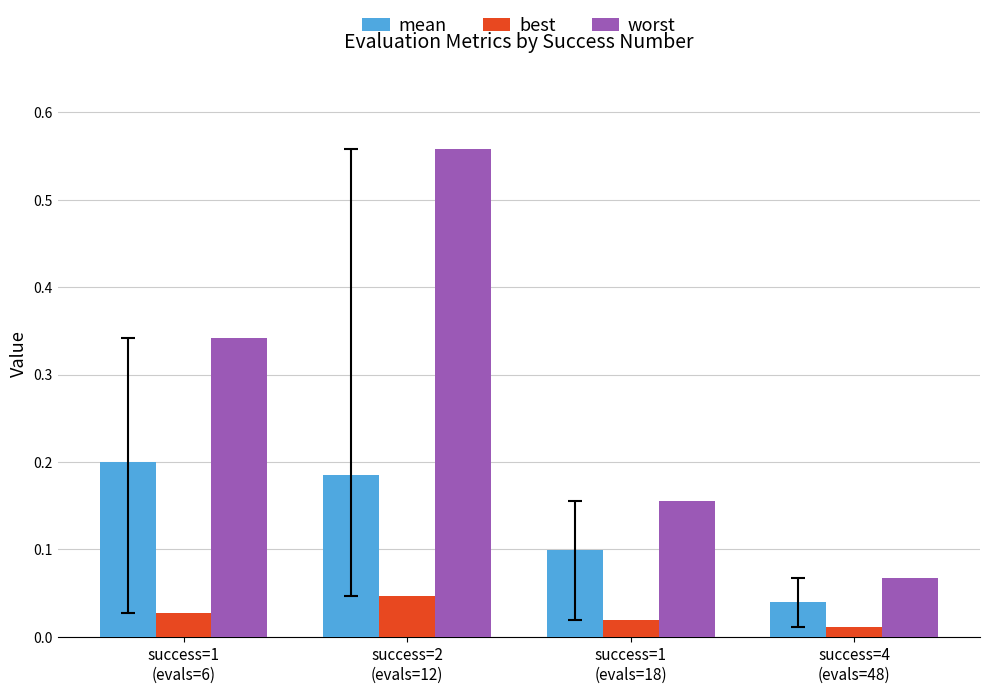

Count the mean values in the range 0 to 1.

4